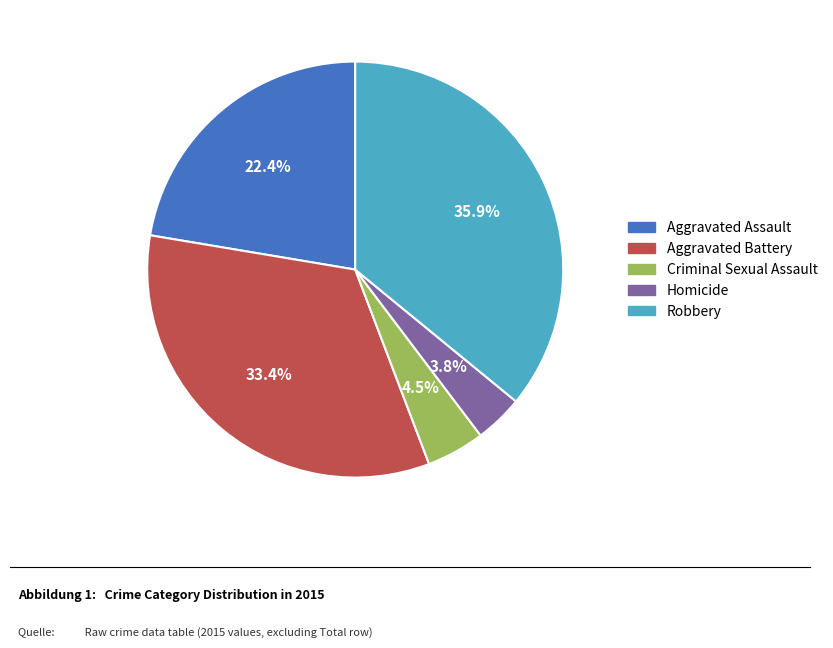

What percentage do Homicide and Criminal Sexual Assault together represent?

8.3%